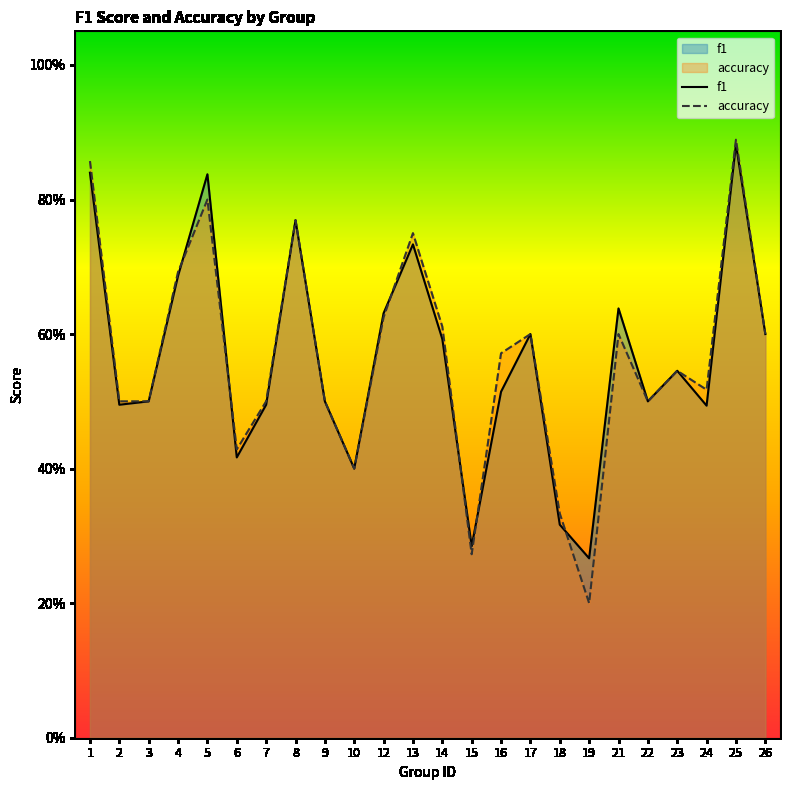

What is the total value across all series at 13?

1.5